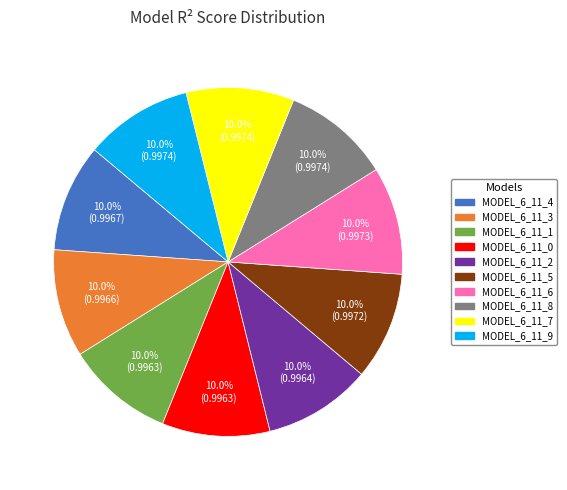

Does any single category account for the majority?

No